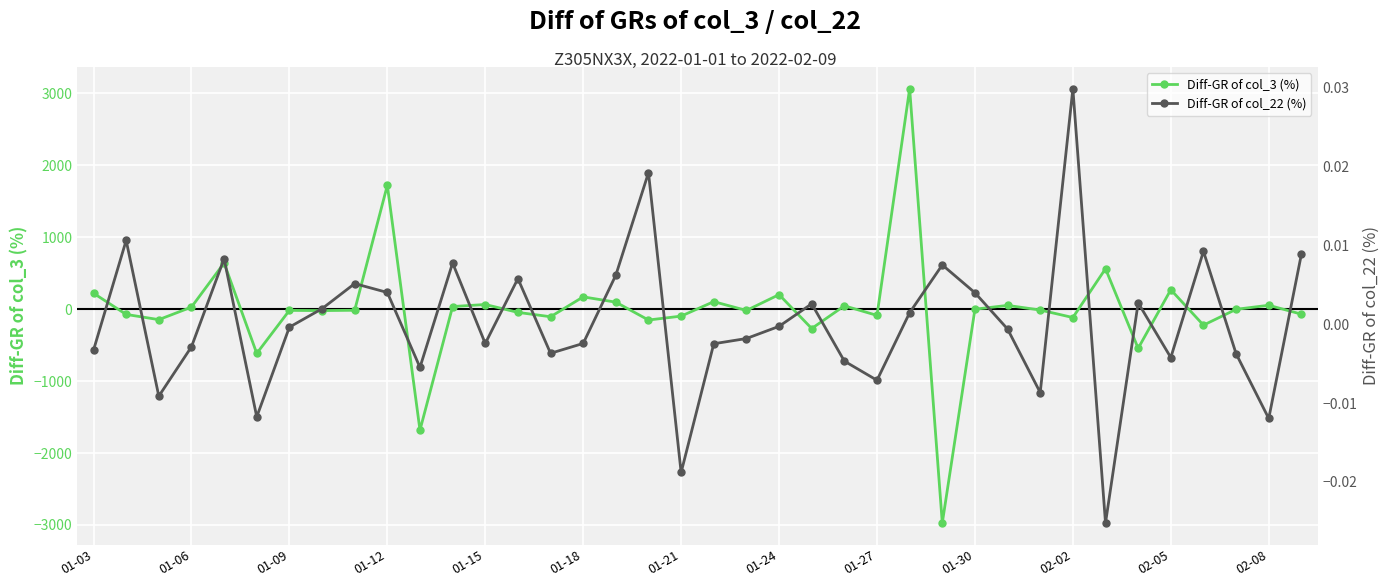

What is the highest value of the Diff-GR of col_3 (%) series?

3063.1